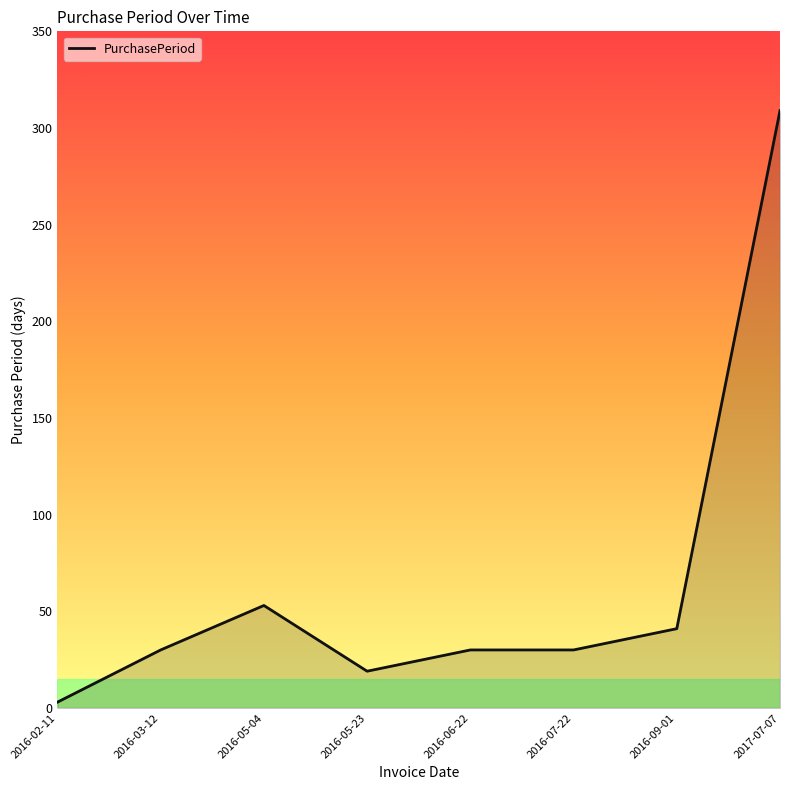

Where is the first local minimum?

2016-05-23